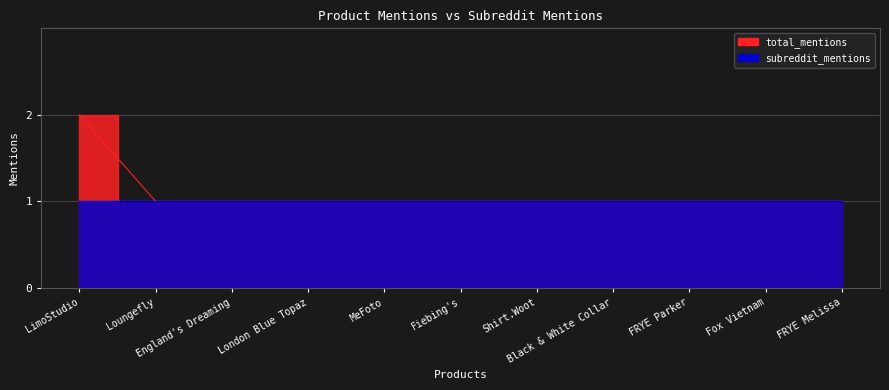

At which category does the chart reach its peak across all series?

LimoStudio